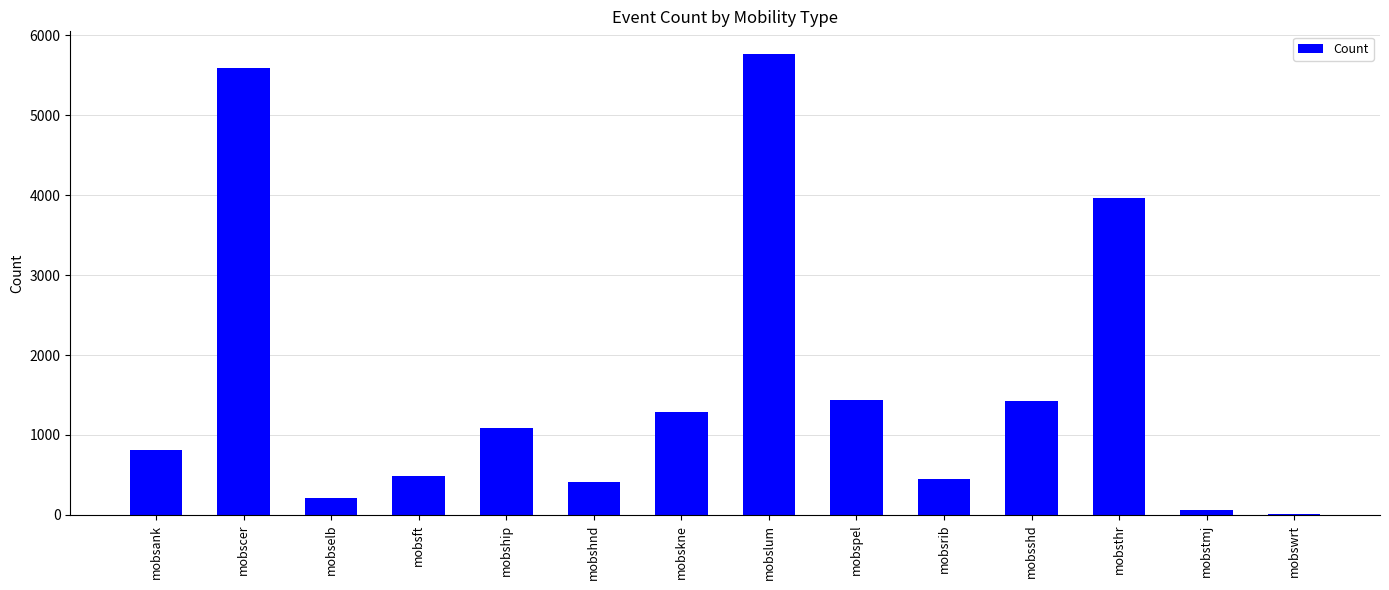

Does the chart contain stacked bars?

No